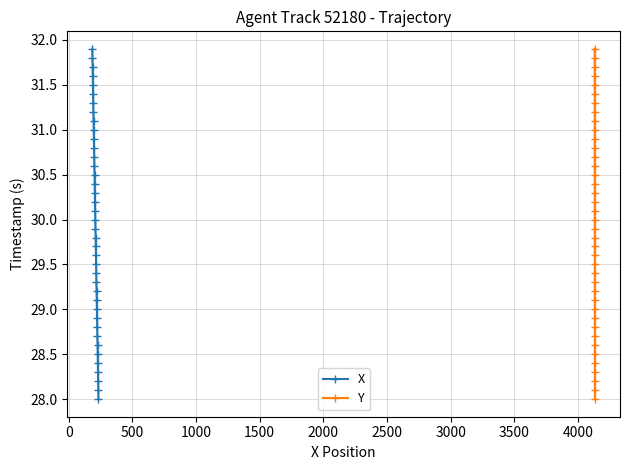

What is the lowest value of the X series?

28.0